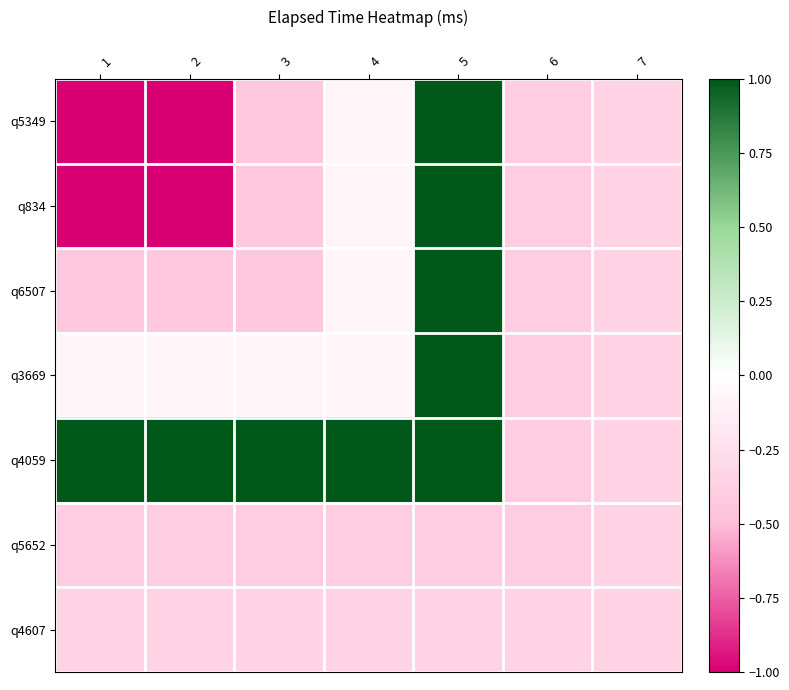

Rank the series at 1 from highest to lowest value.

q4059, q3669, q4607, q5652, q6507, q5349, q834